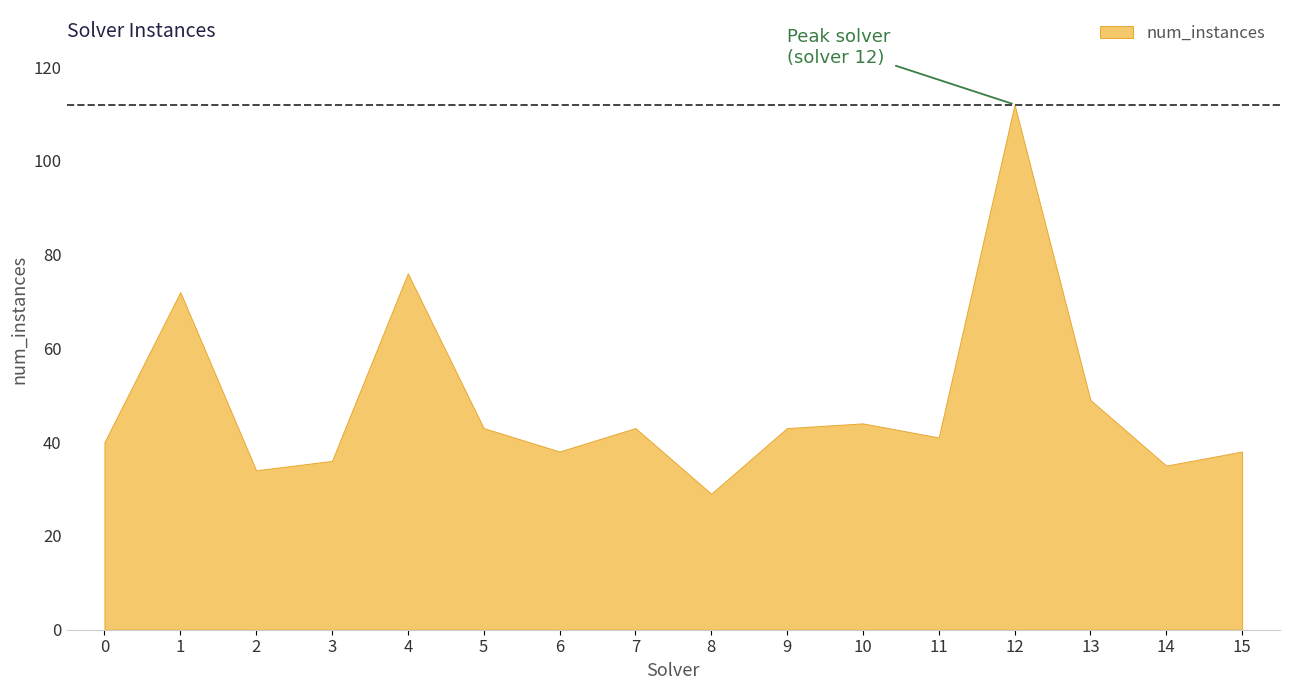

List the labels in order of value, smallest first.

8, 2, 14, 3, 6, 15, 0, 11, 5, 7, 9, 10, 13, 1, 4, 12